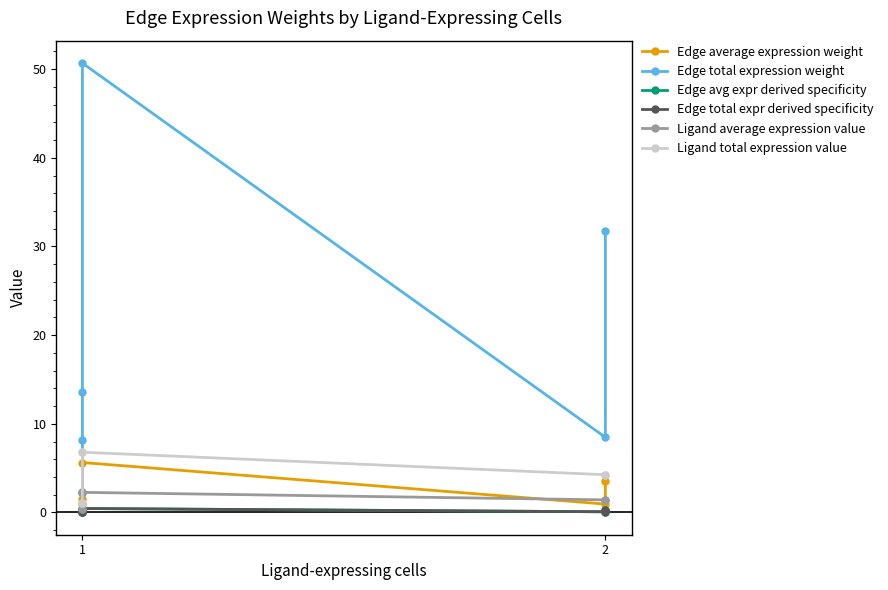

What is the difference between the maximum and minimum values in the Edge total expression weight series?

48.5